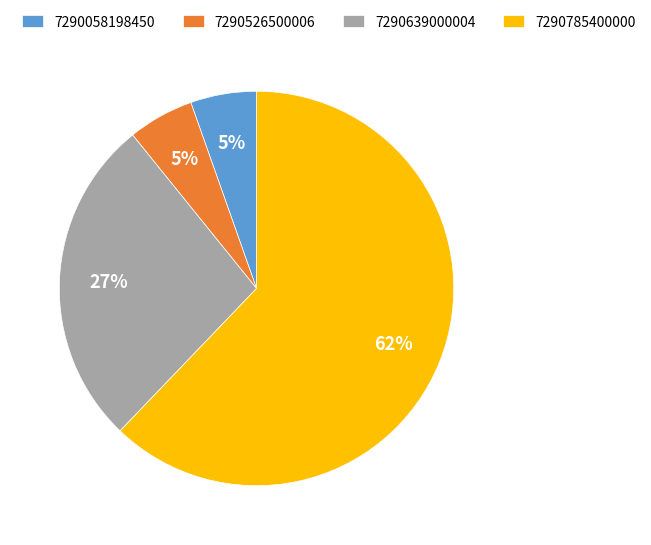

Is the sum of 7290058198450 and 7290639000004 greater than half?

No